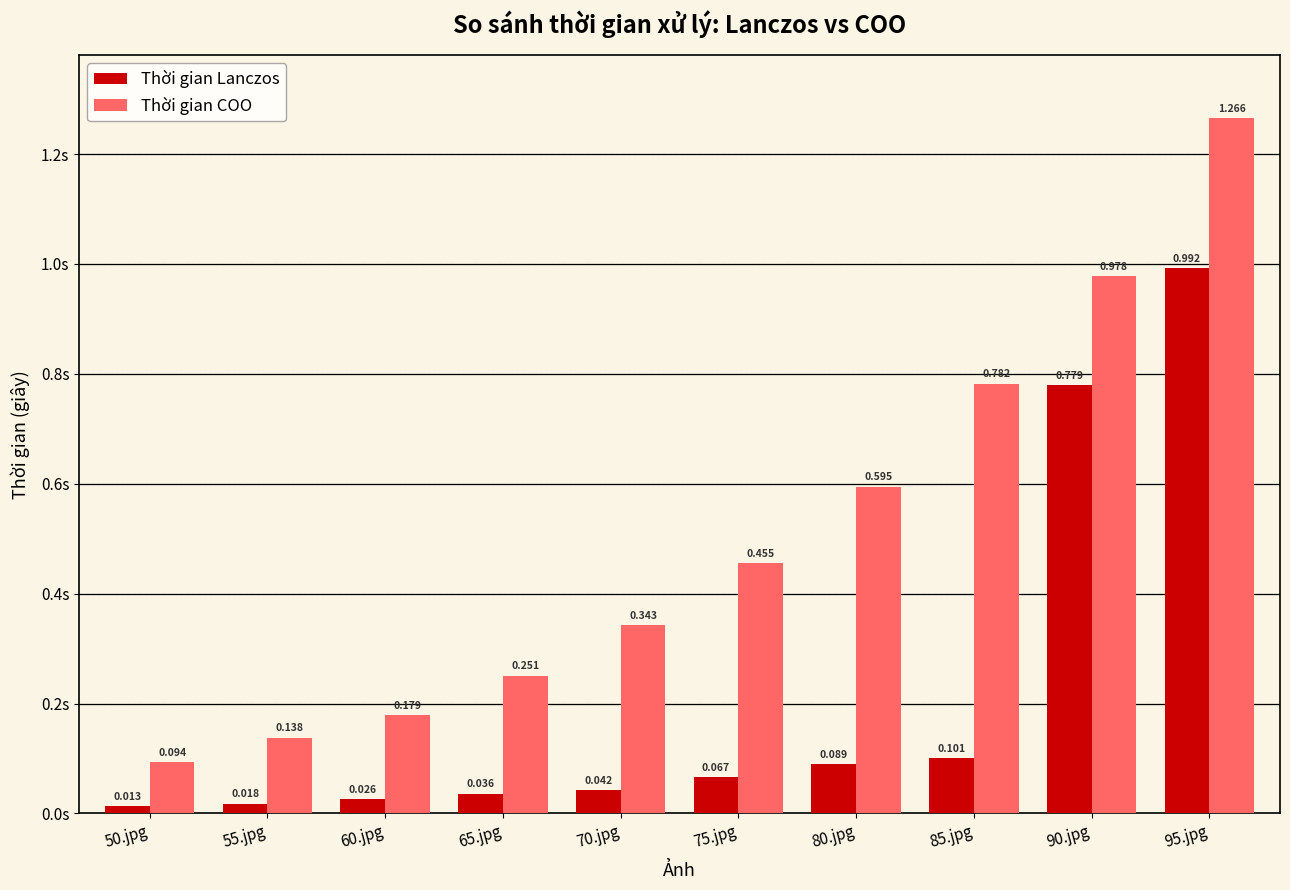

Which series has the largest total across all categories?

Thời gian COO